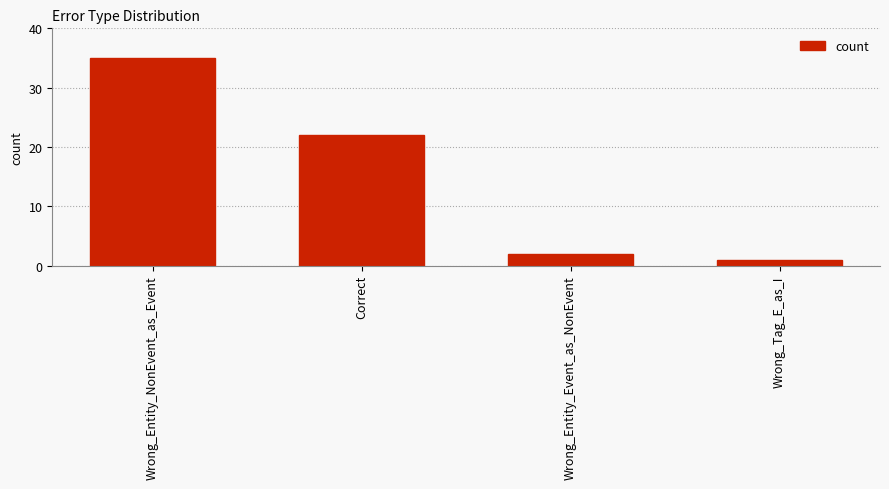

Between Wrong_Tag_E_as_I and Wrong_Entity_Event_as_NonEvent, which is larger?

Wrong_Entity_Event_as_NonEvent